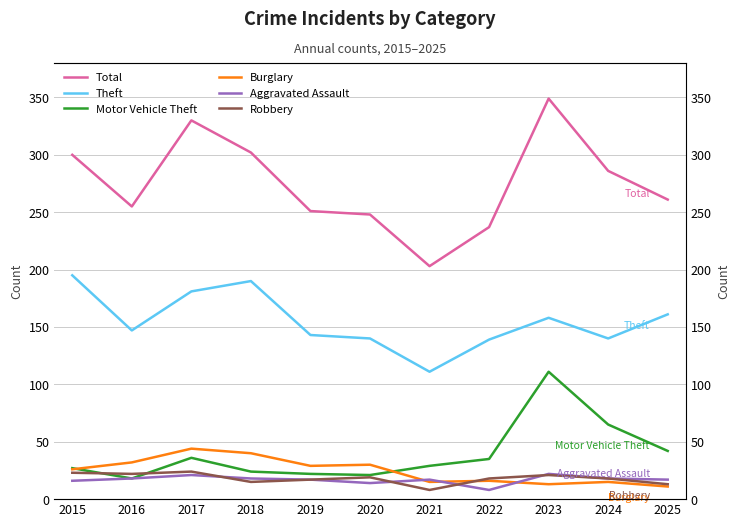

What is the spread (max minus min) of values at 2017?

309